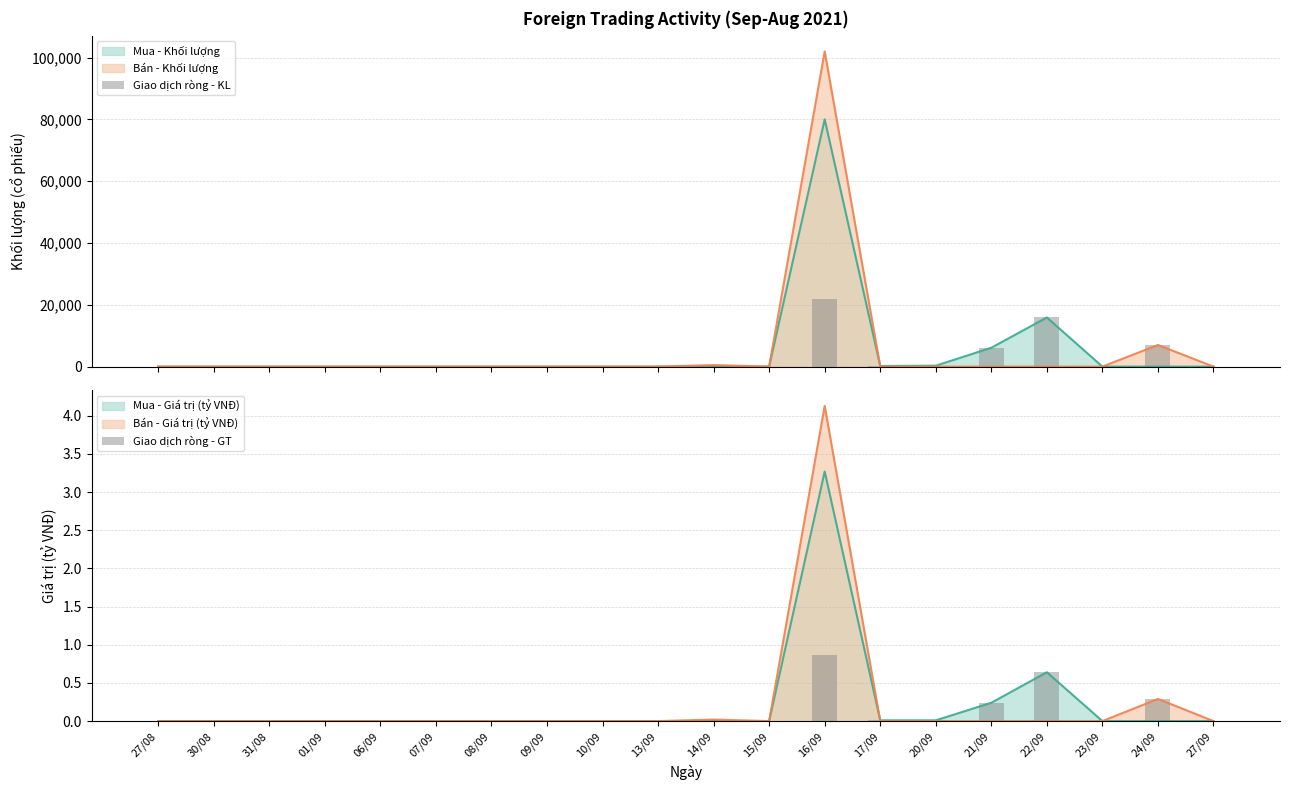

At which category is the sum across all series the highest?

16/09